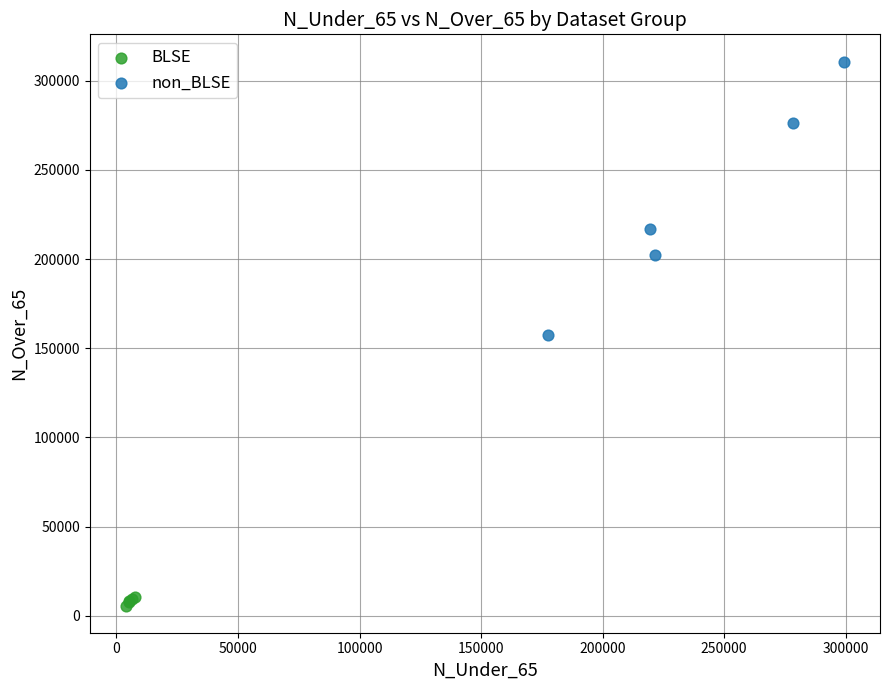

What are all the series names shown in the legend?

BLSE, non_BLSE